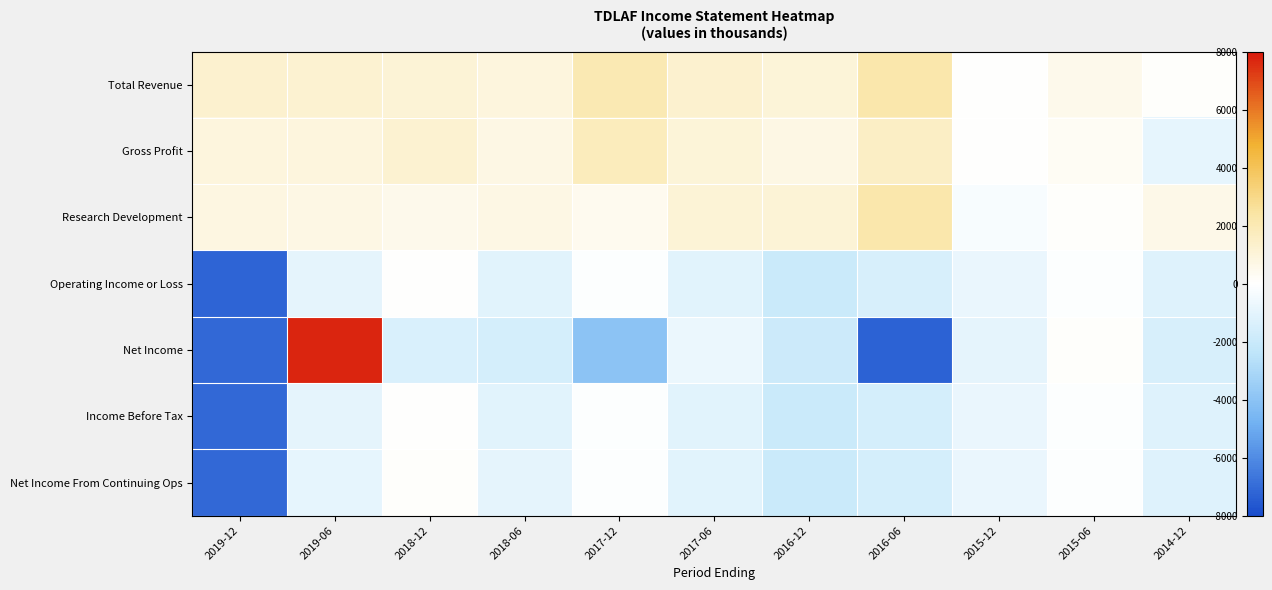

Count the number of categories in the chart.

11